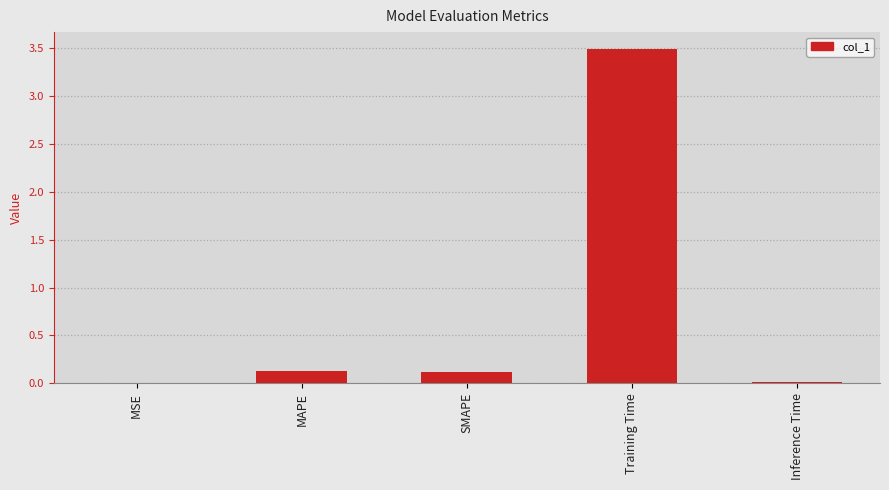

Is it true that the value at Training Time is 3.5?

True